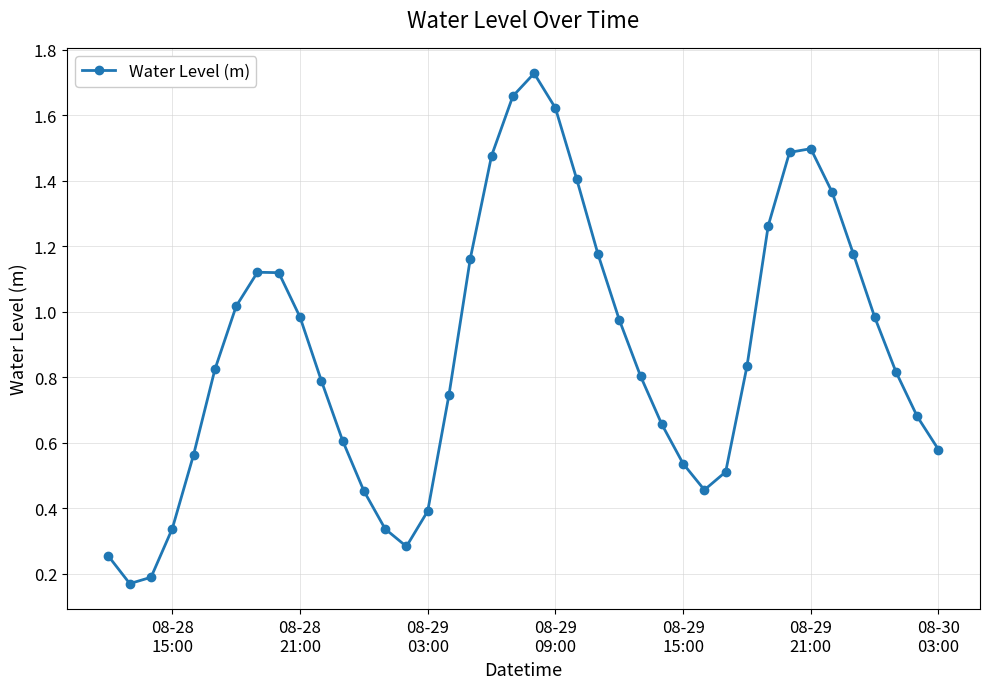

What is the sum of all values?

35.0